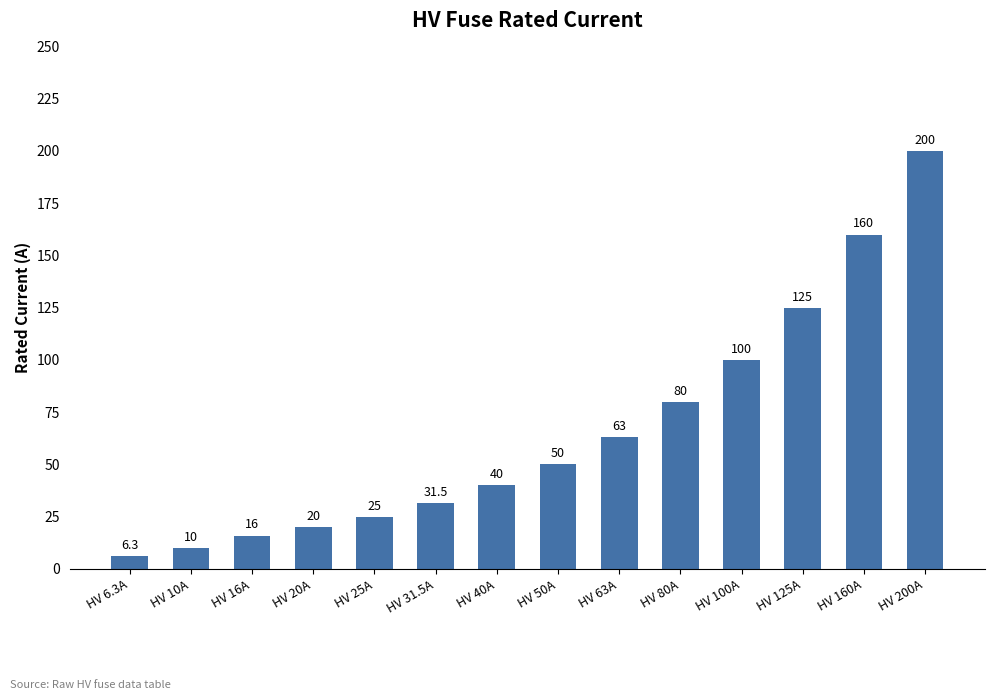

How many data points are less than 50?

7